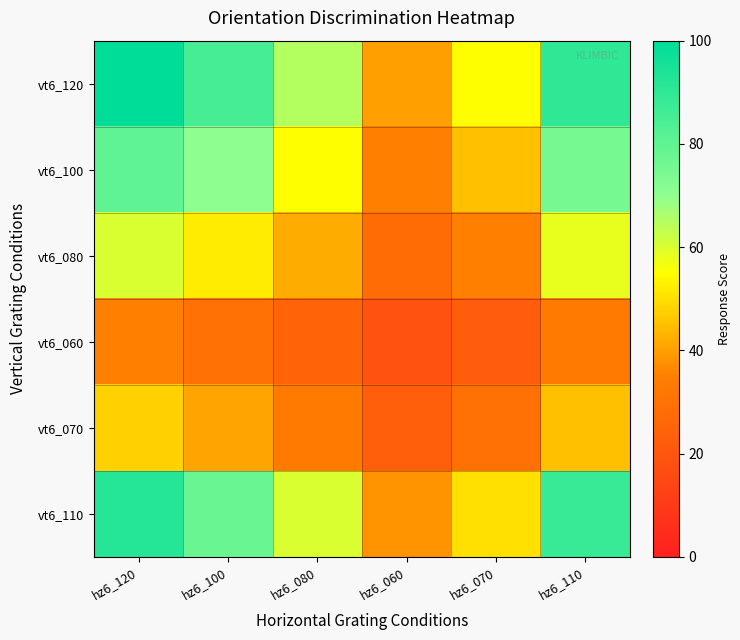

At how many categories does at least one series exceed 44?

5